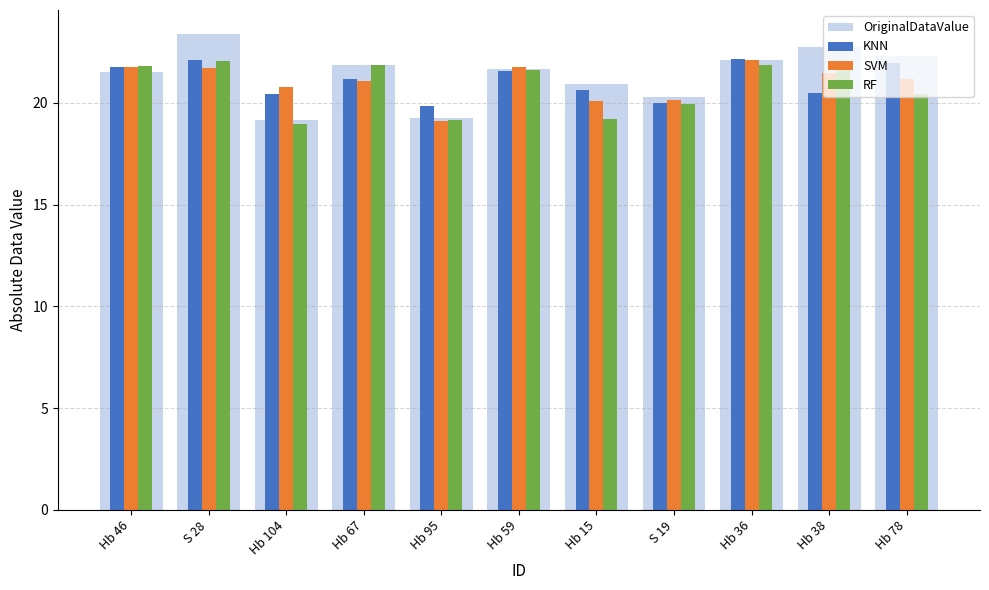

How many categories are shown in the chart?

11